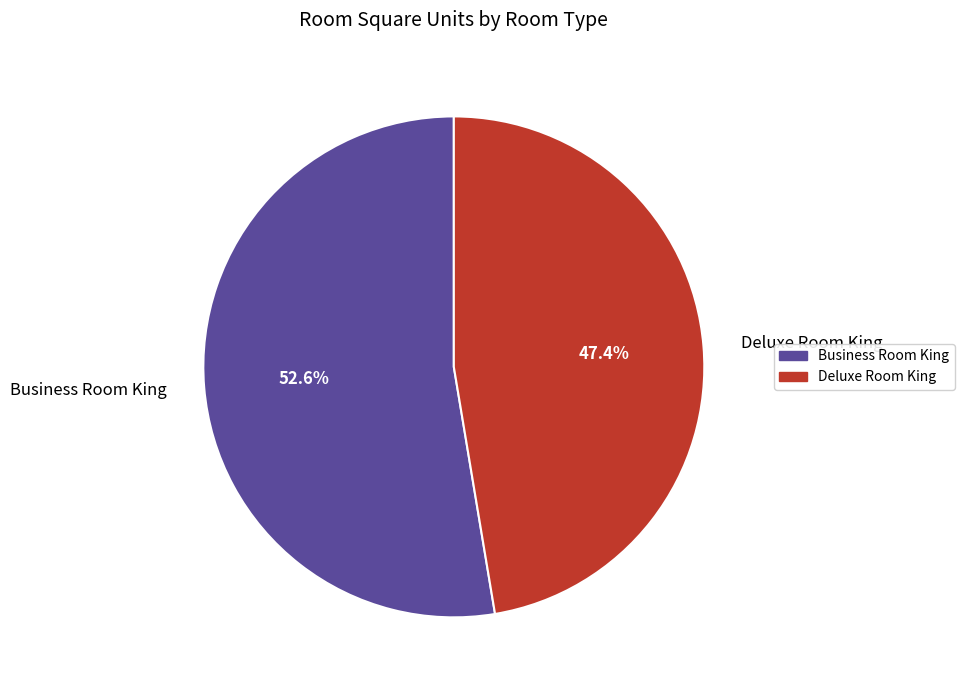

What is the ratio of the value at Deluxe Room King to the value at Business Room King?

0.9